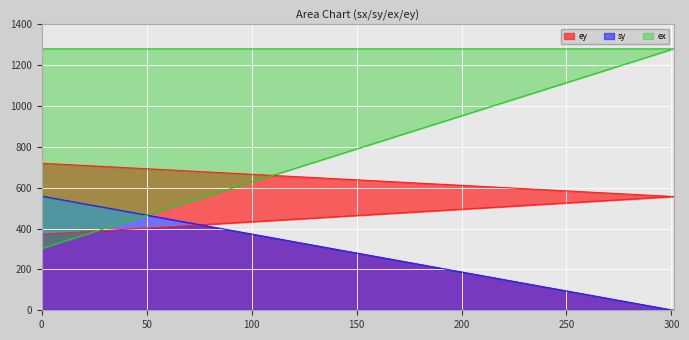

Rank the series by their maximum value, from lowest to highest.

sy, ey, ex